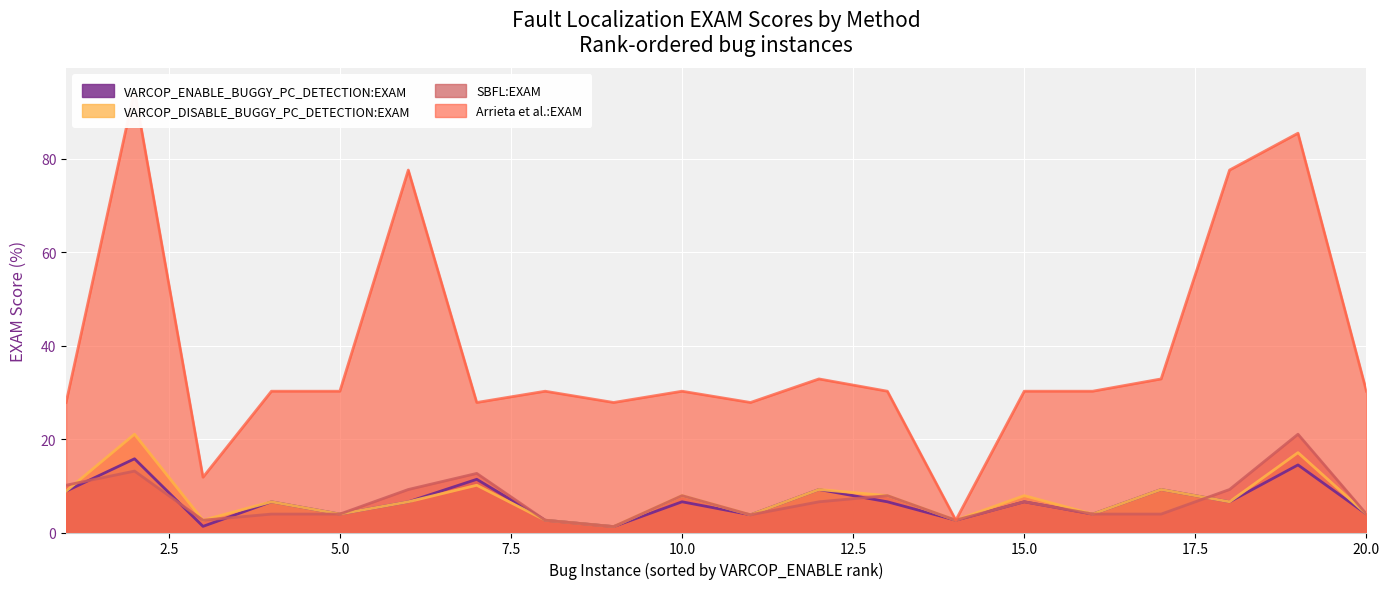

What is the total value across all series at 2?

144.7